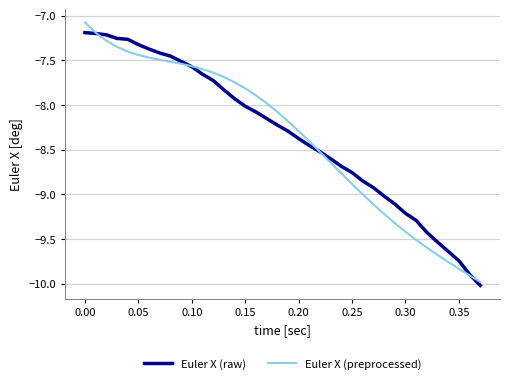

What are all the series names shown in the legend?

Euler X (raw), Euler X (preprocessed)